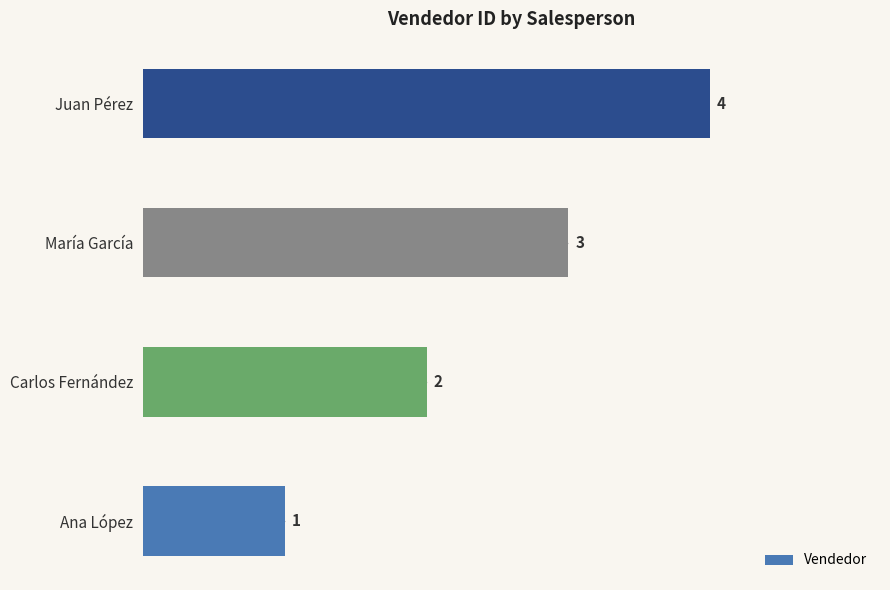

What is the smallest value displayed?

1